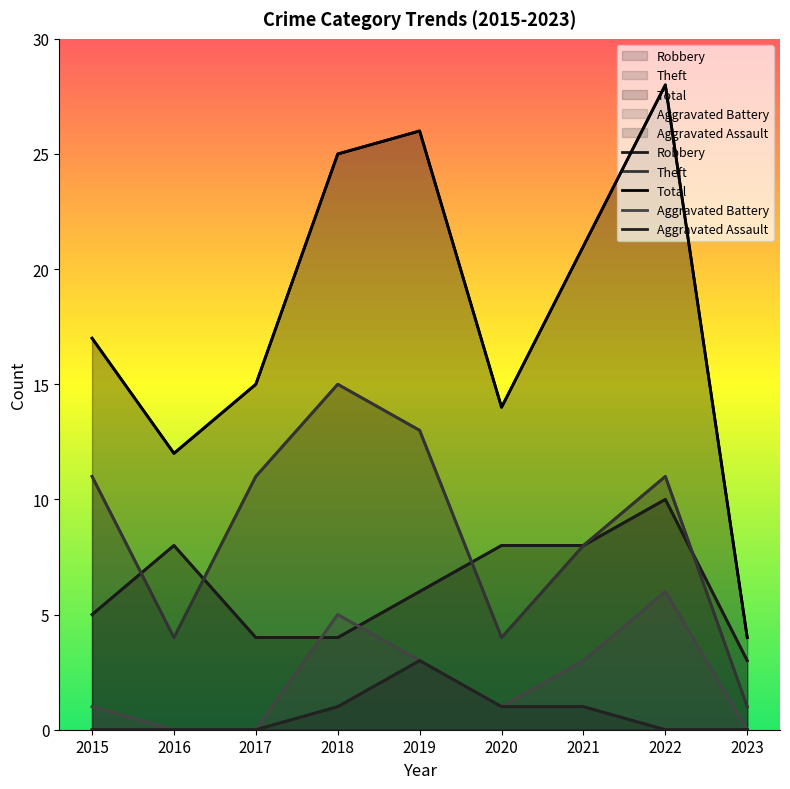

Which series has the largest range (max minus min)?

Total